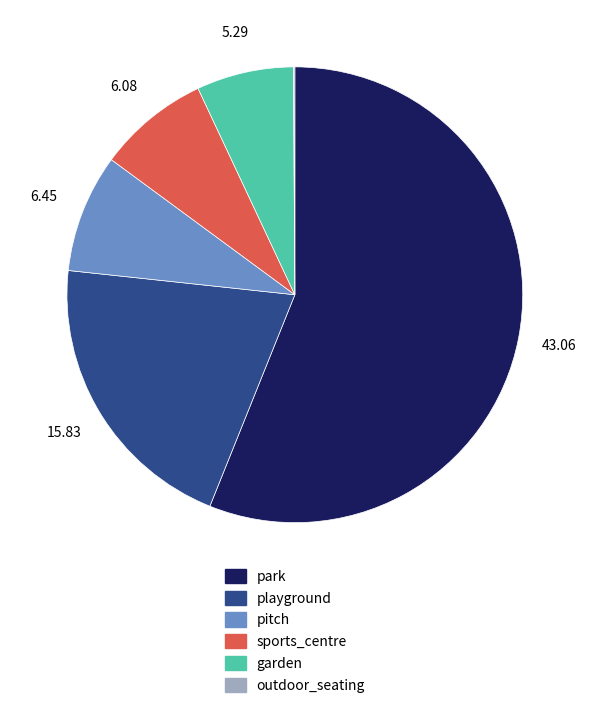

Combined, do garden and playground account for over 50%?

No